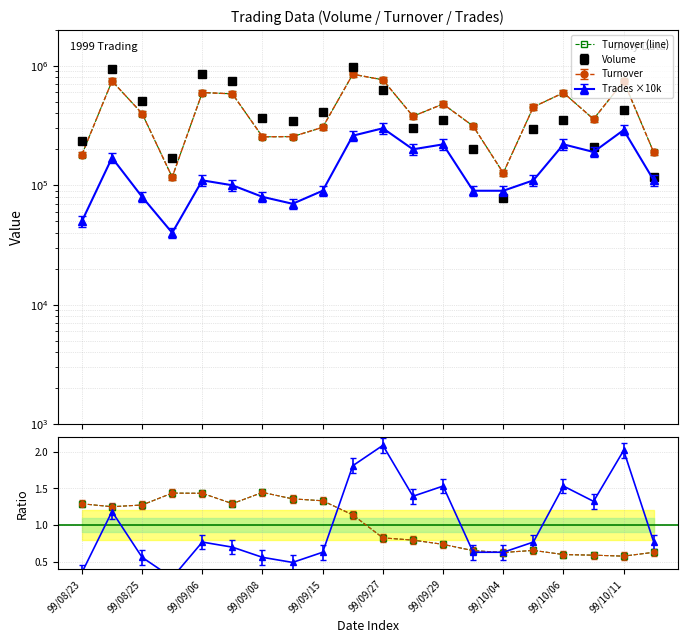

What is the value of the ratio (line) point at the 15th from the left?

0.6